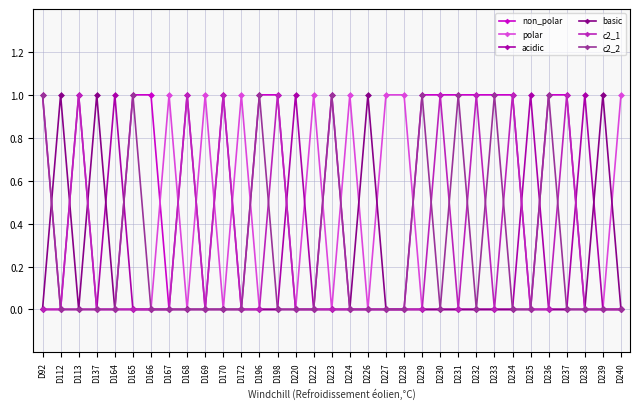

Does the chart display data point markers on the line(s)?

Yes